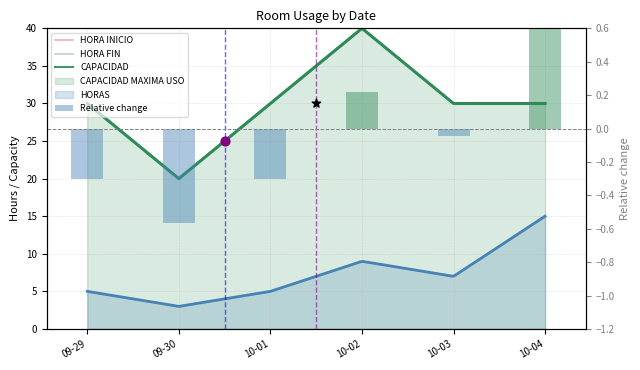

Which series reaches the minimum Y coordinate?

Relative change